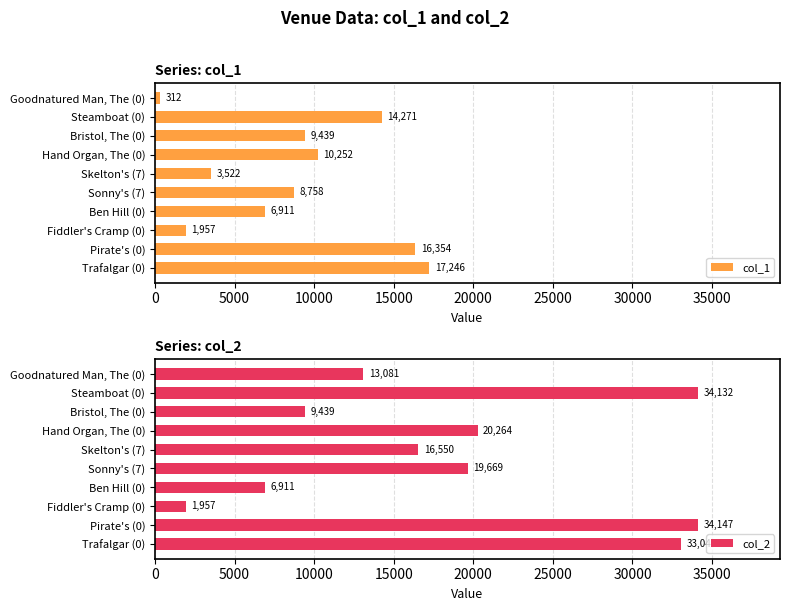

How many data points in col_1 are less than 9439?

5